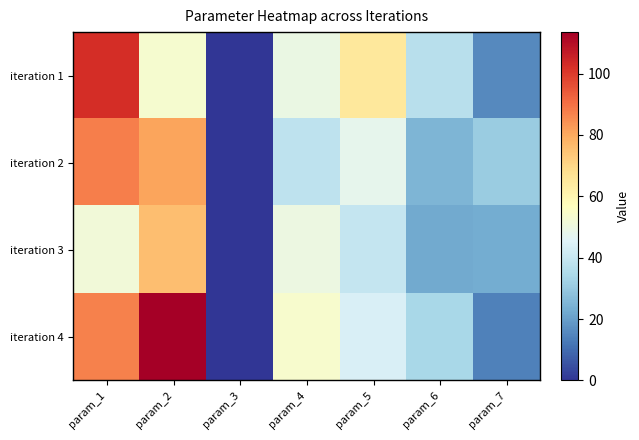

What is the greatest value displayed?

113.5